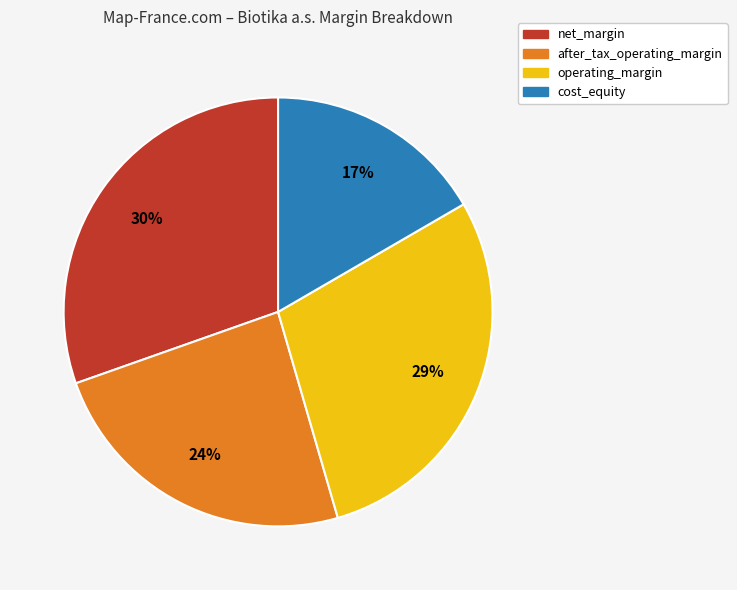

The net_margin slice represents 24% of the pie. True or false?

False